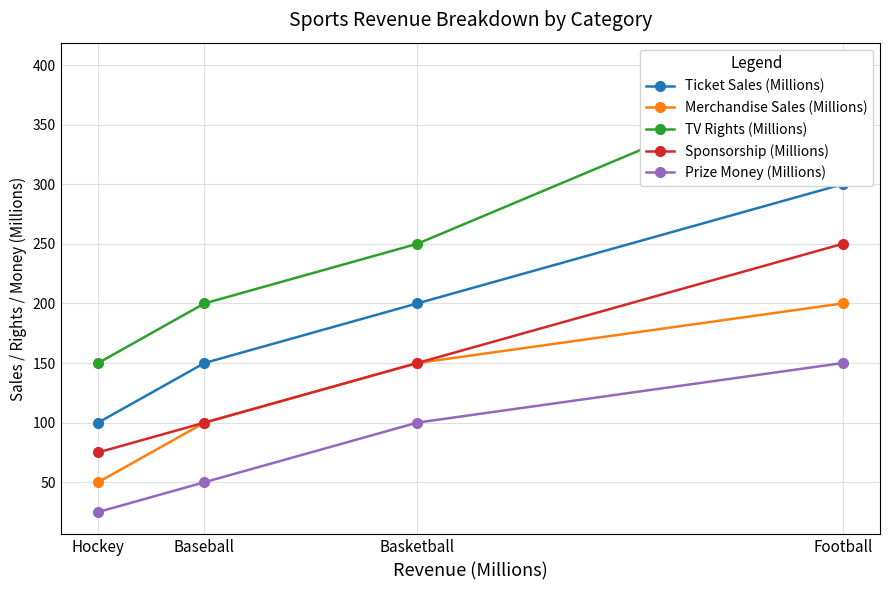

Which category has the highest value across all series?

Football